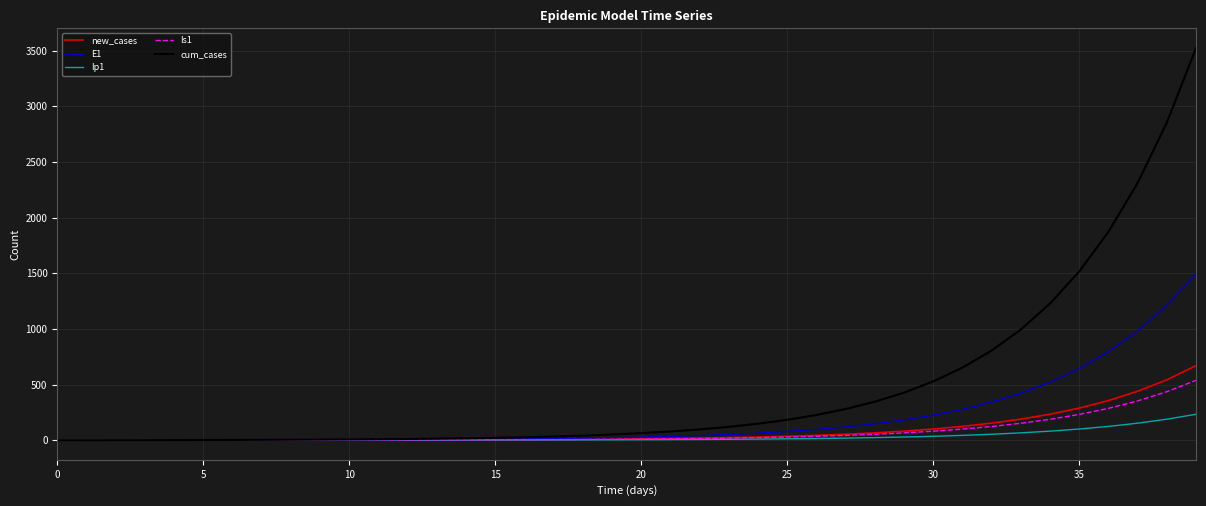

Which series has the largest range (max minus min)?

cum_cases